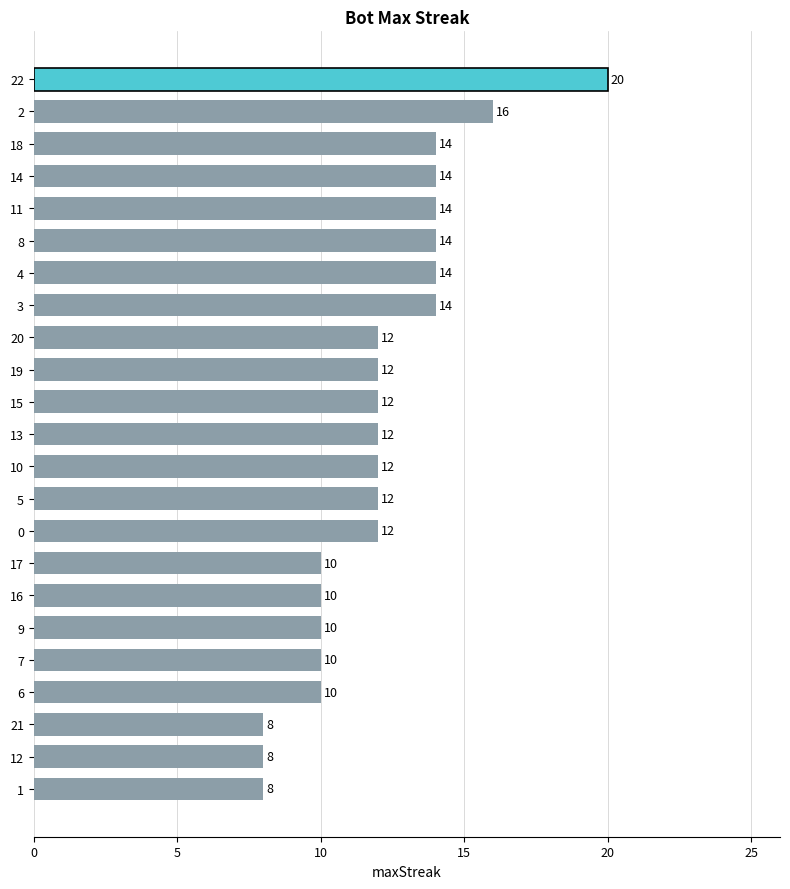

What is the smallest value displayed?

8